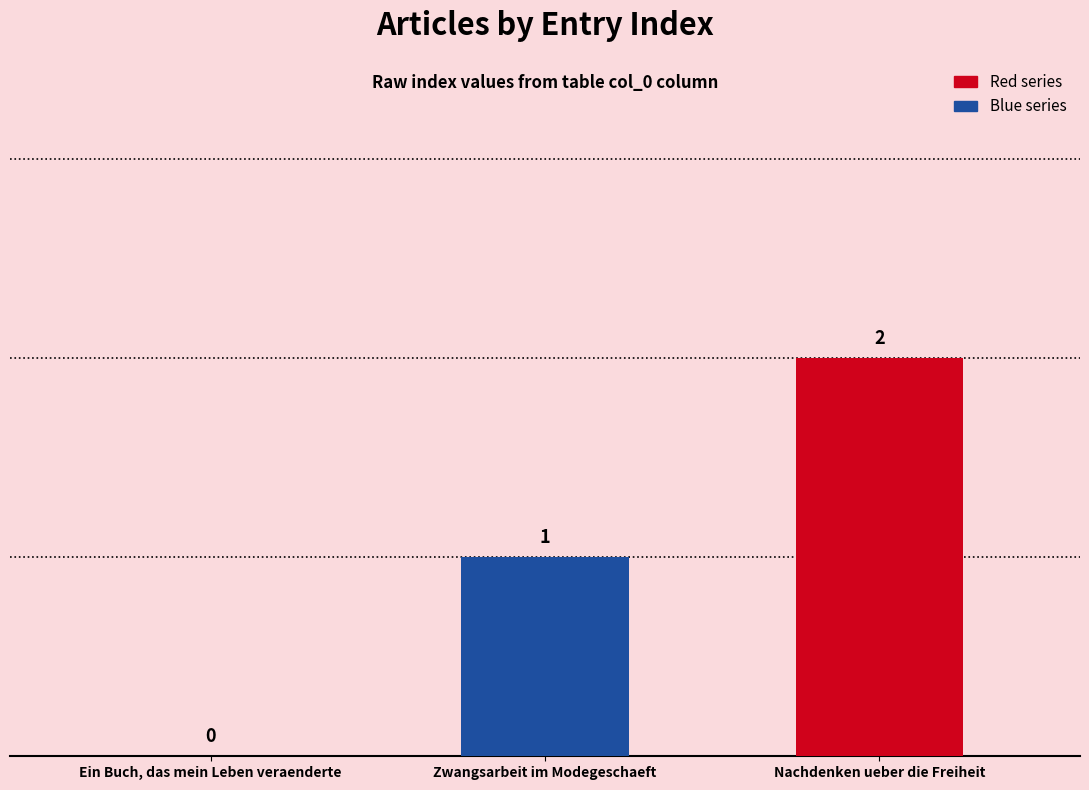

Which has a higher value, Zwangsarbeit im Modegeschaeft or Ein Buch, das mein Leben veraenderte?

Zwangsarbeit im Modegeschaeft